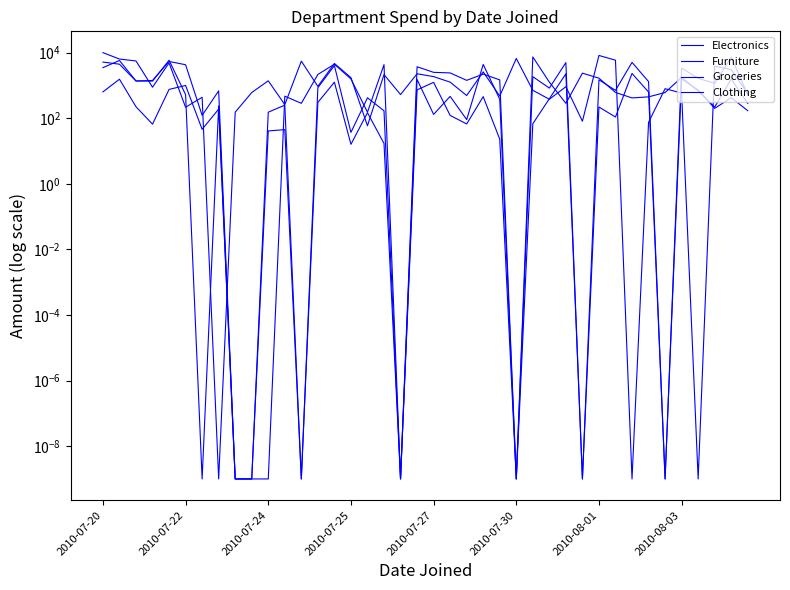

At how many categories does at least one series exceed 9151?

1